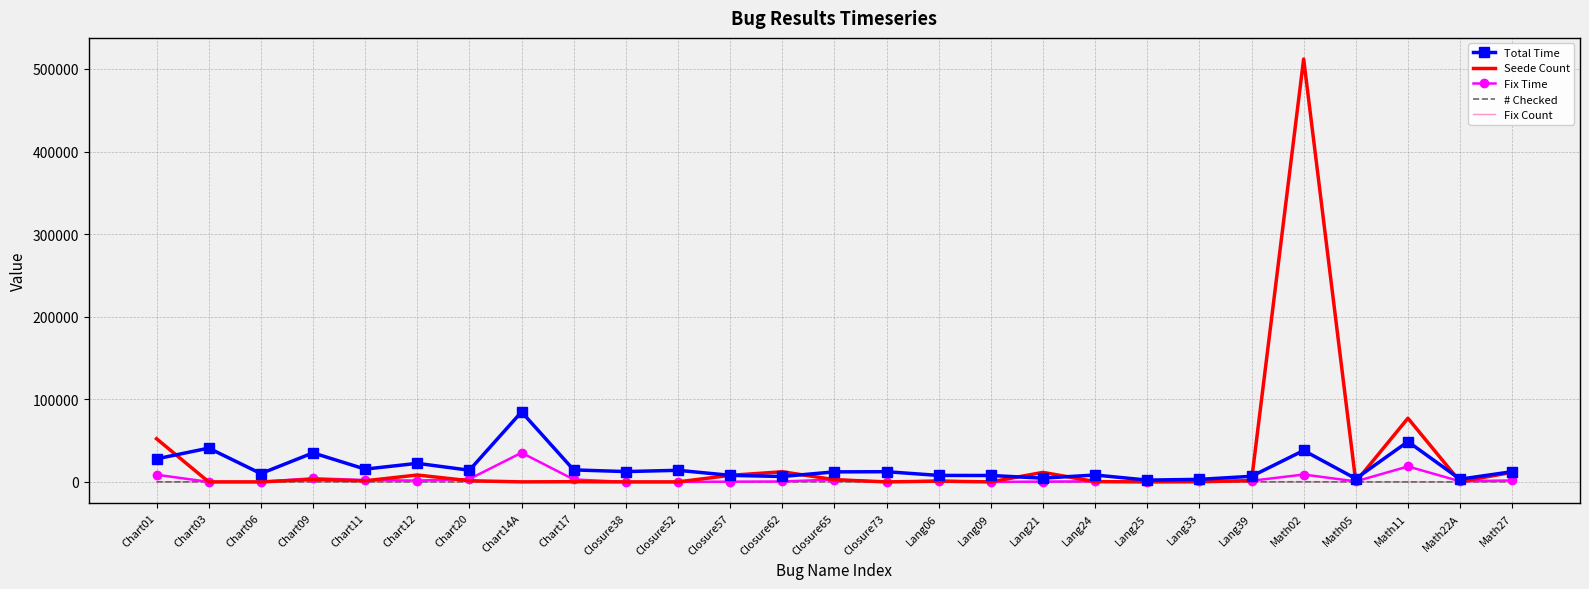

Which series changed the most between Chart14A and Math22A?

Total Time